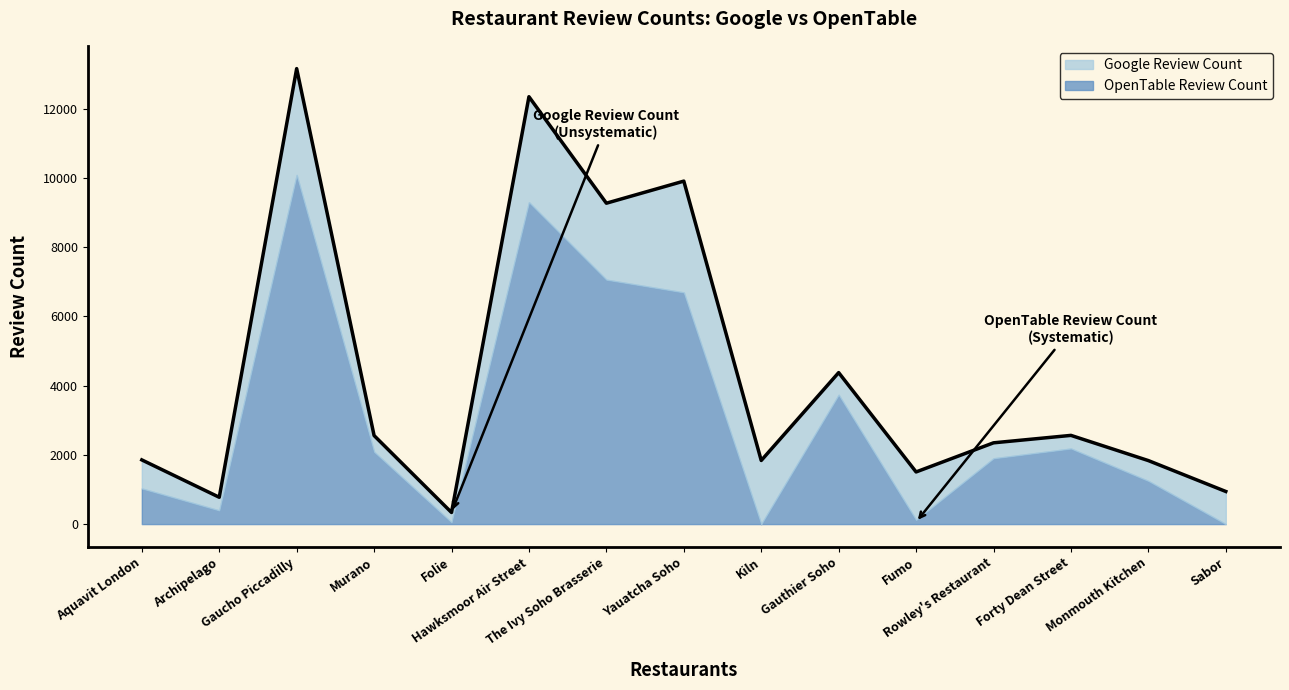

Reading left to right, extract all data points from this chart.

1854	775	13154	2557	335	12342	9267	9905	1837	4375	1506	2347	2562	1834	942